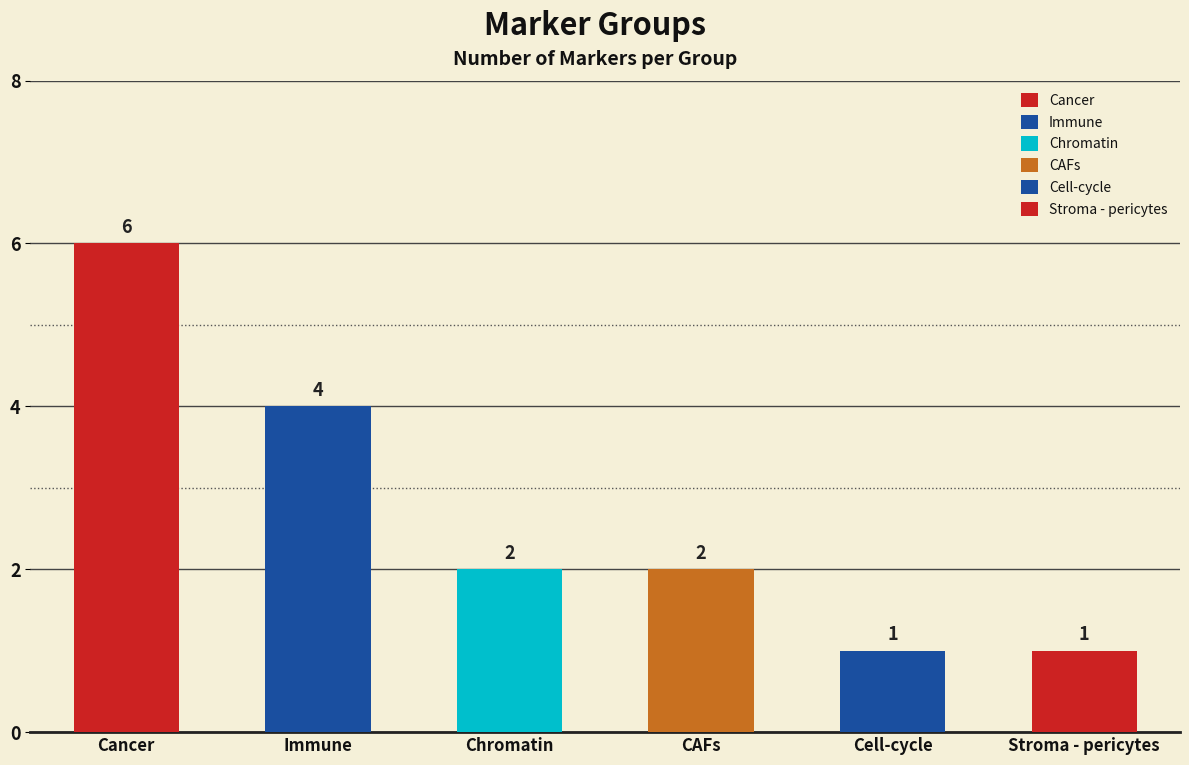

List the labels in order of value, smallest first.

Cell-cycle, Stroma - pericytes, Chromatin, CAFs, Immune, Cancer